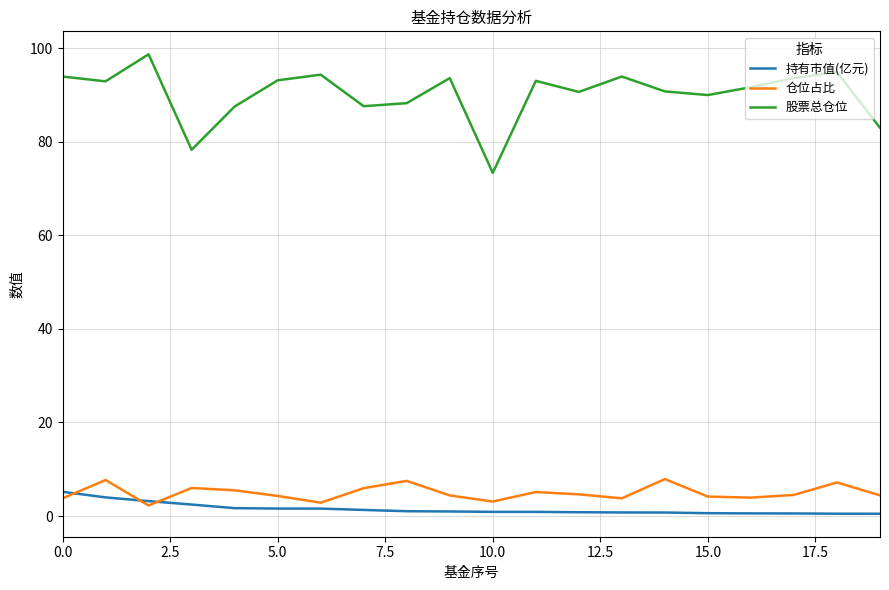

What is the greatest value displayed?

98.7